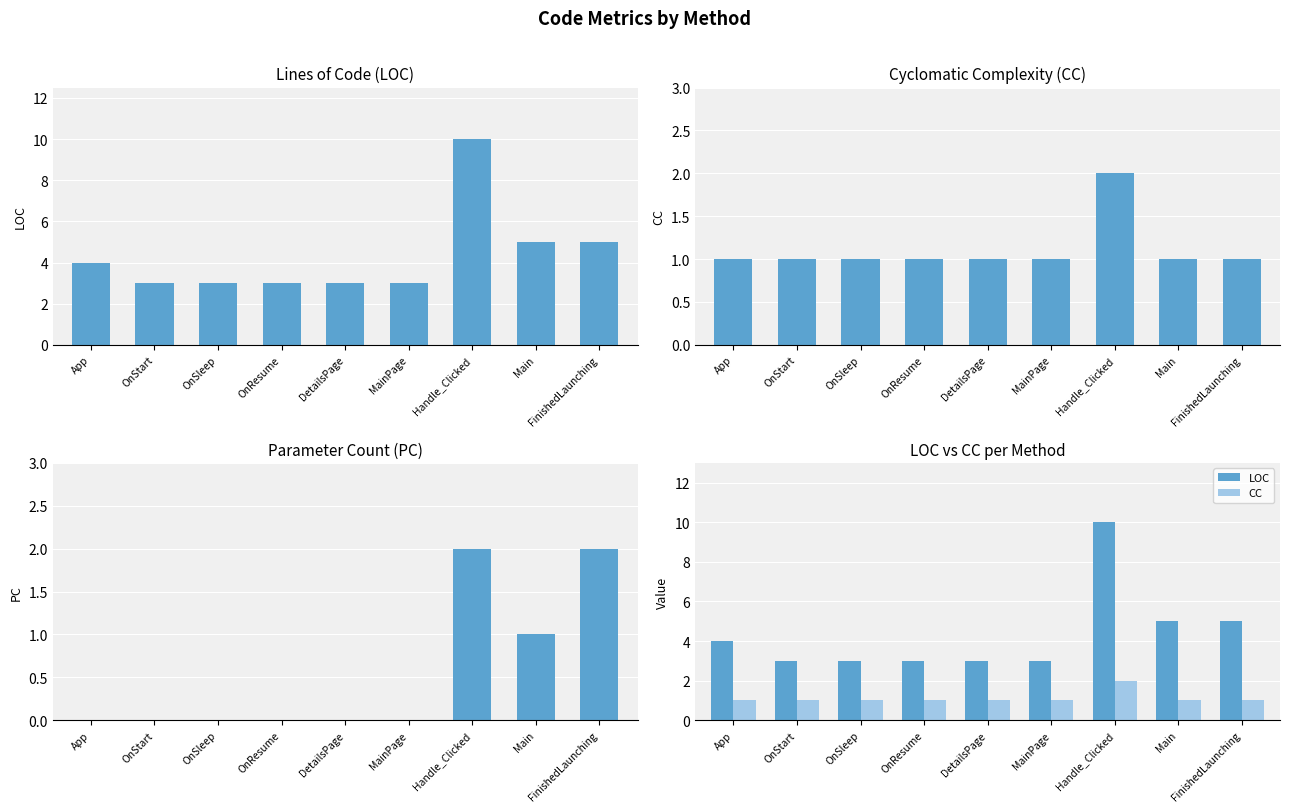

Between DetailsPage and MainPage, which series saw the biggest shift?

LOC